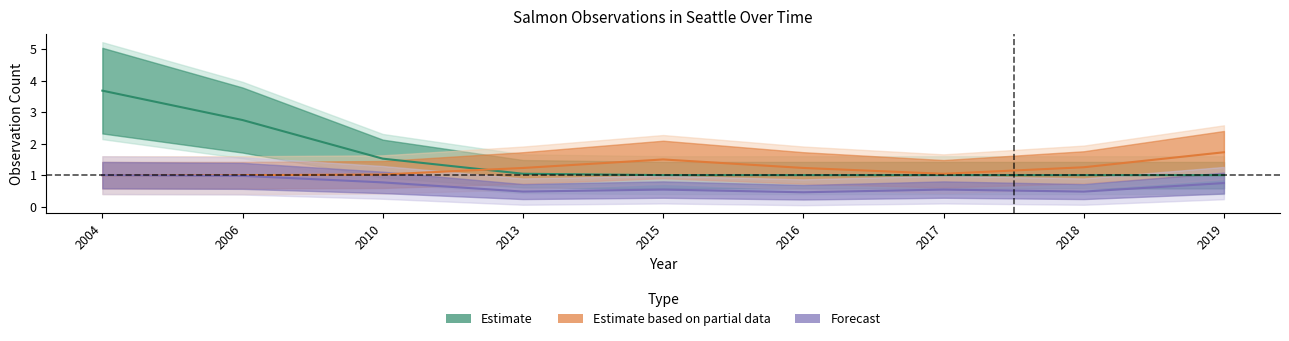

How many lines are shown in the chart?

5